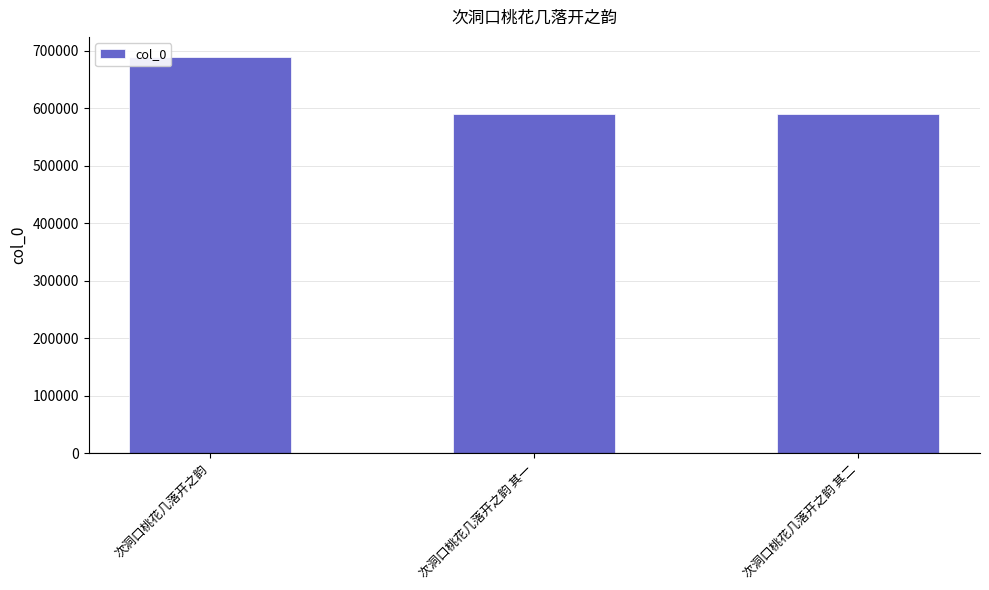

What is the smallest value displayed?

590600